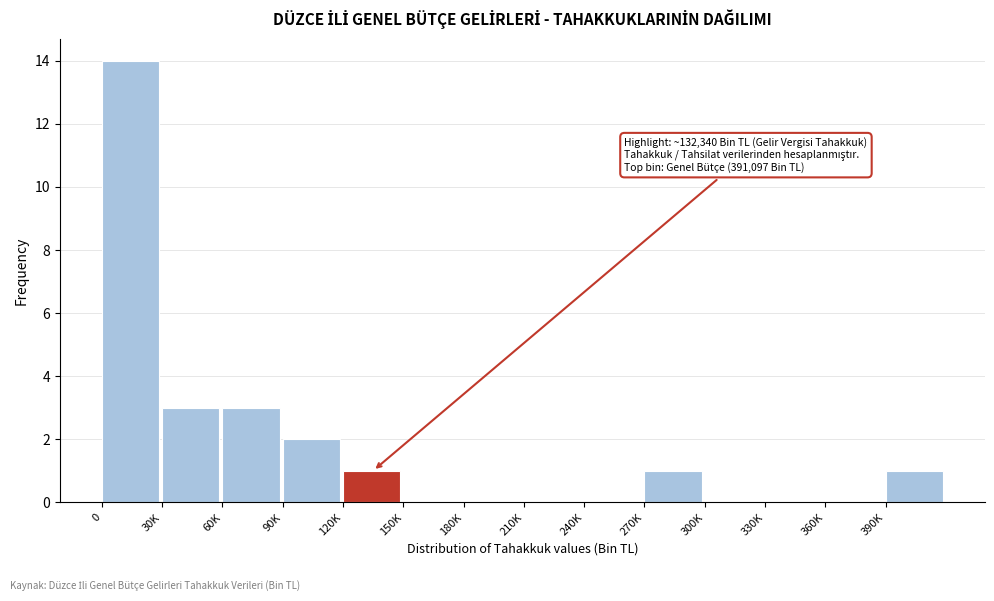

Reading left to right, extract all data points from this chart.

0=14	30K=3	60K=3	90K=2	120K=1	150K=0	180K=0	210K=0	240K=0	270K=1	300K=0	330K=0	360K=0	390K=1